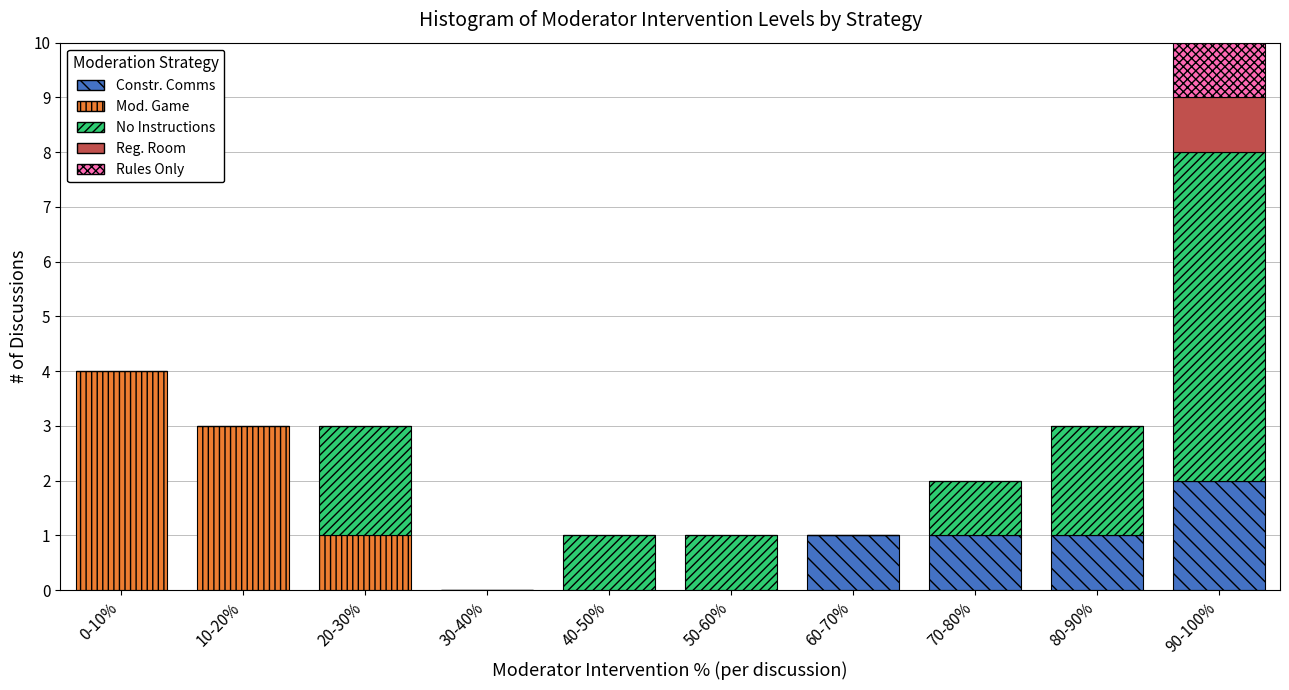

What is the total value across all series at 80-90%?

3